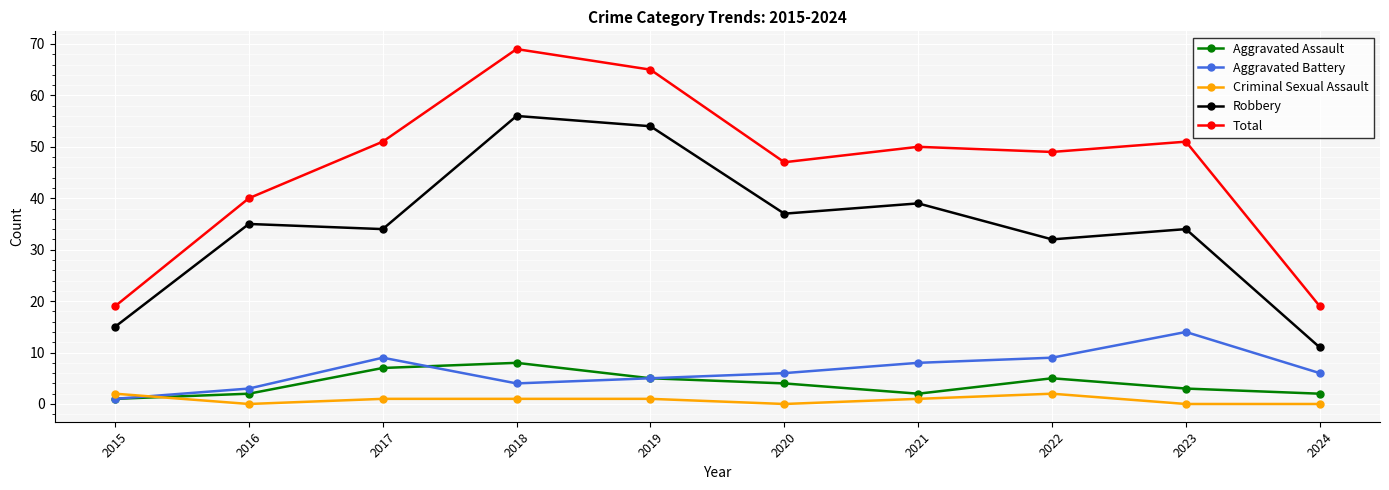

True or false: Aggravated Assault has a value of 4 at 2020.

True